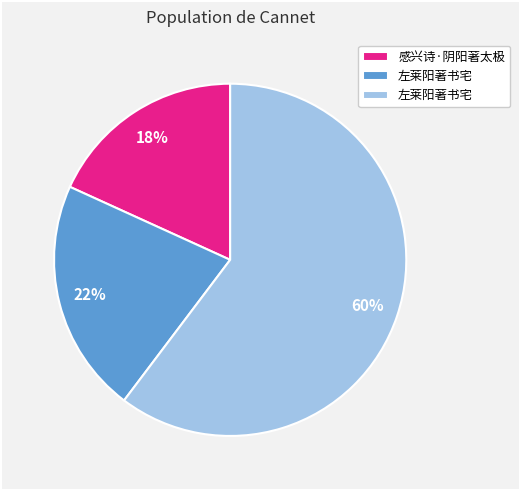

Is there a majority slice in this chart?

Yes